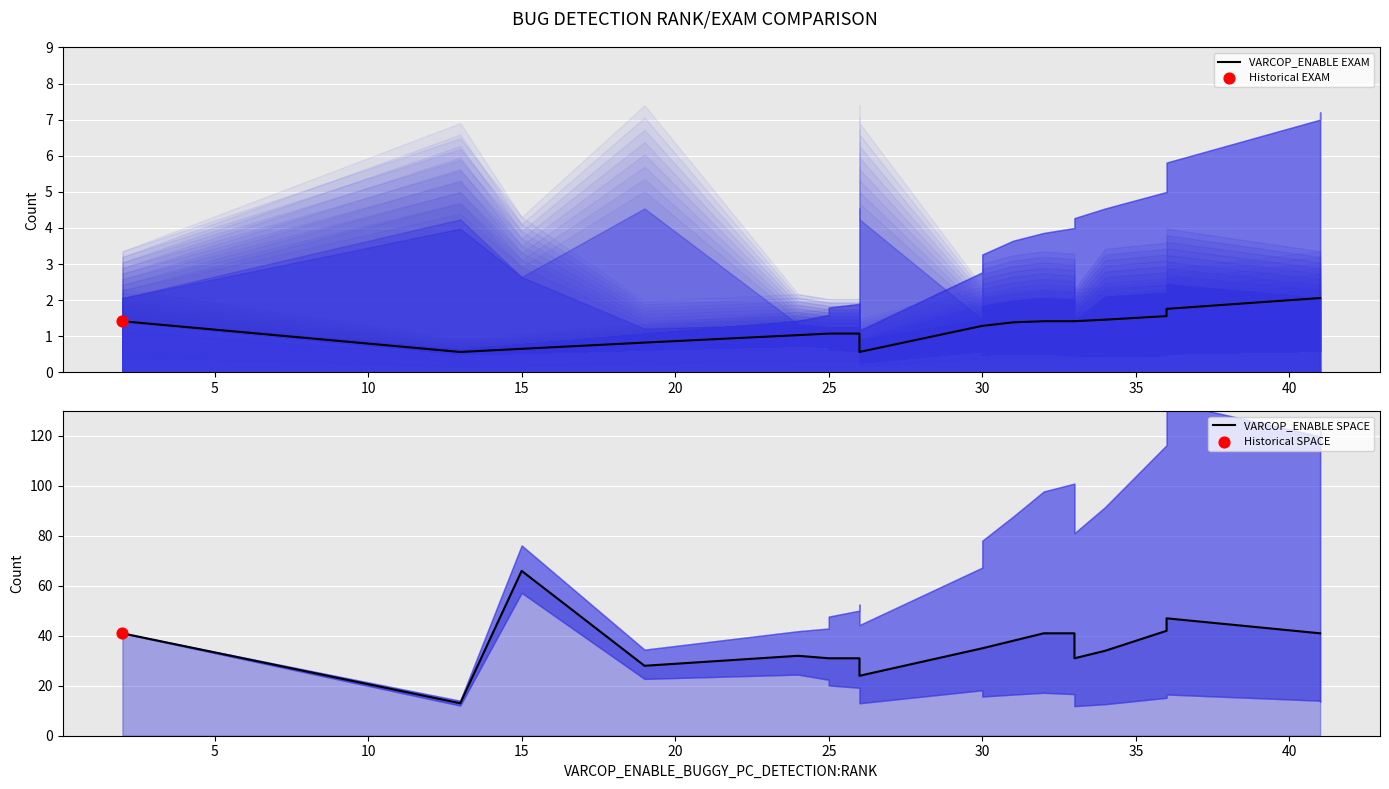

Which series reaches the maximum Y coordinate?

VARCOP_ENABLE SPACE